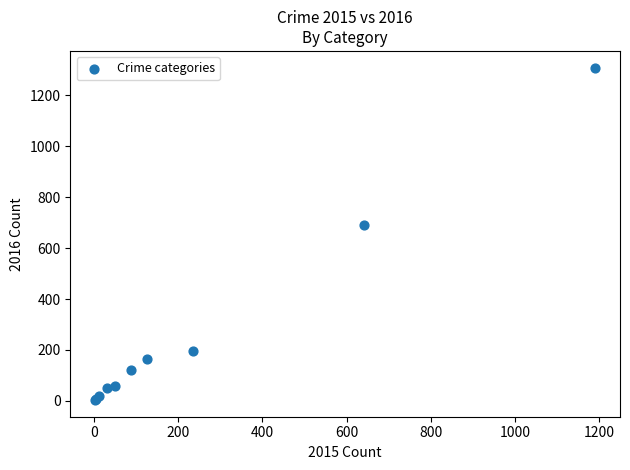

What Y value in the scatter plot is closest to 656?

689